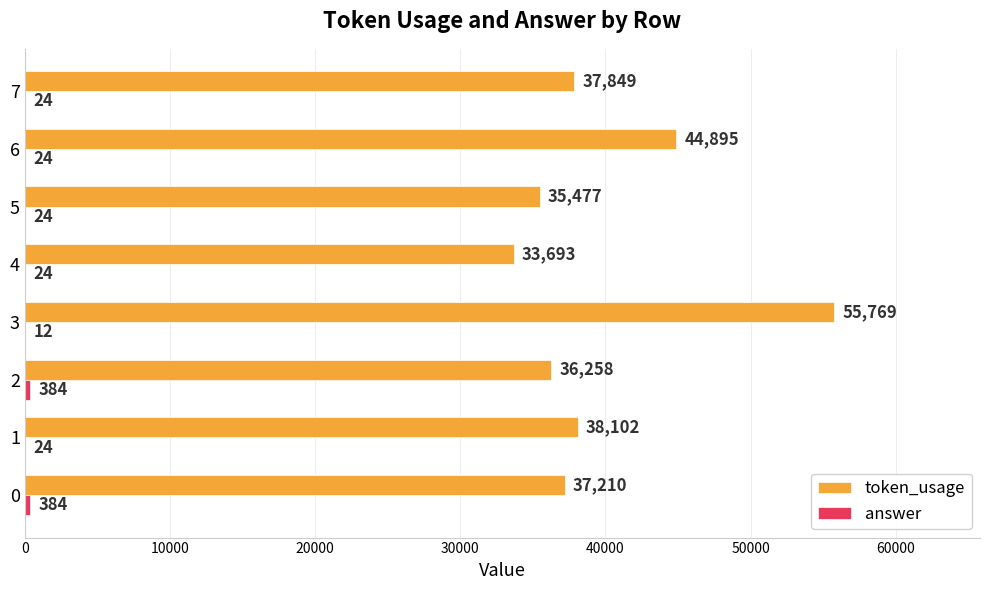

At which category is the sum across all series the highest?

3